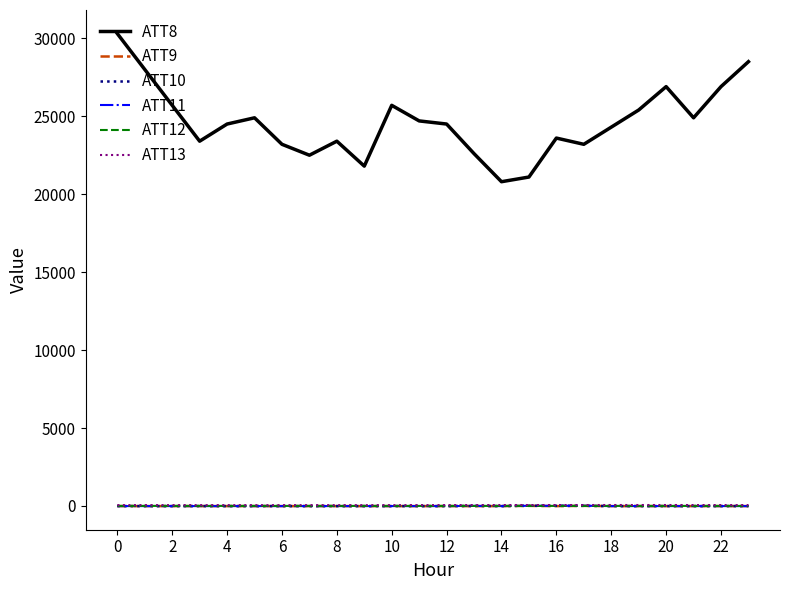

True or false: ATT8 and ATT12 cross at least once.

False